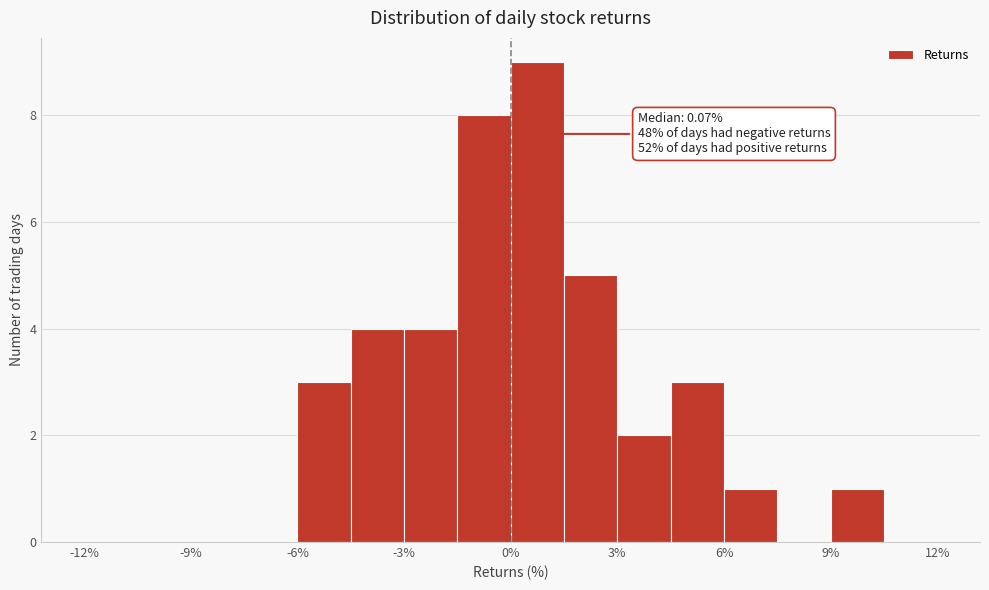

Around what value on the x-axis is the tallest bar? Give the approximate position of its centre, as read against the axis.

1.0